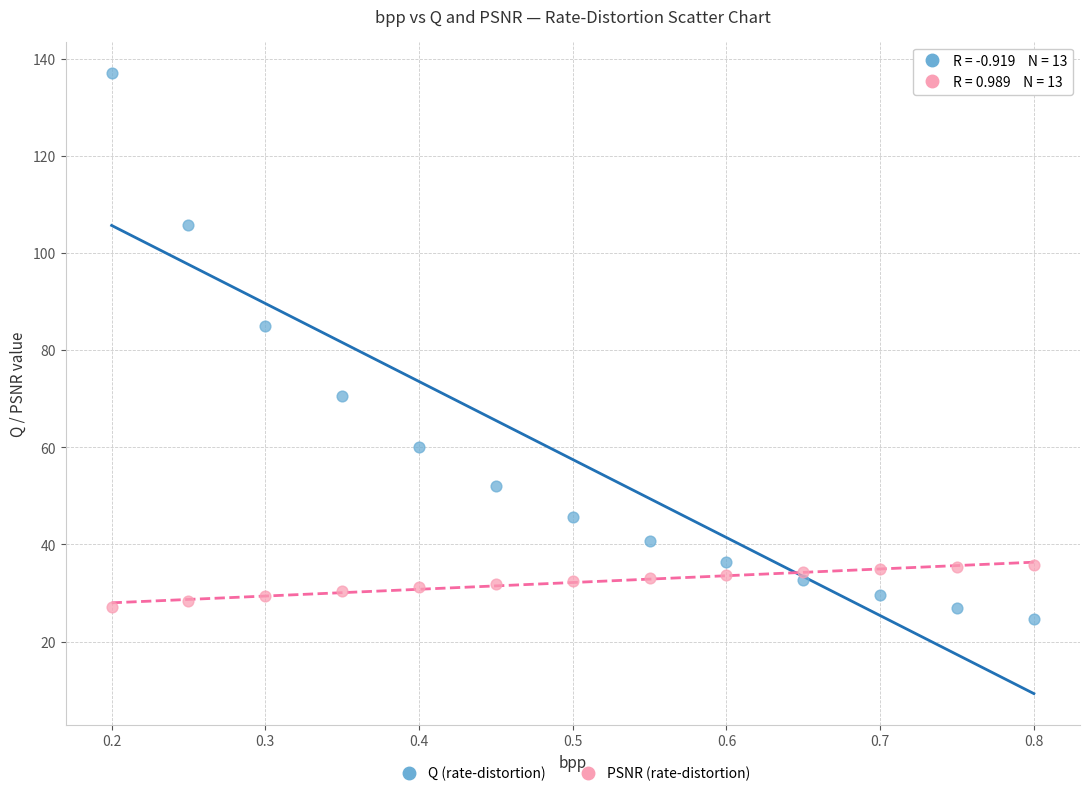

Which series reaches the maximum Y coordinate?

Q (rate-distortion)